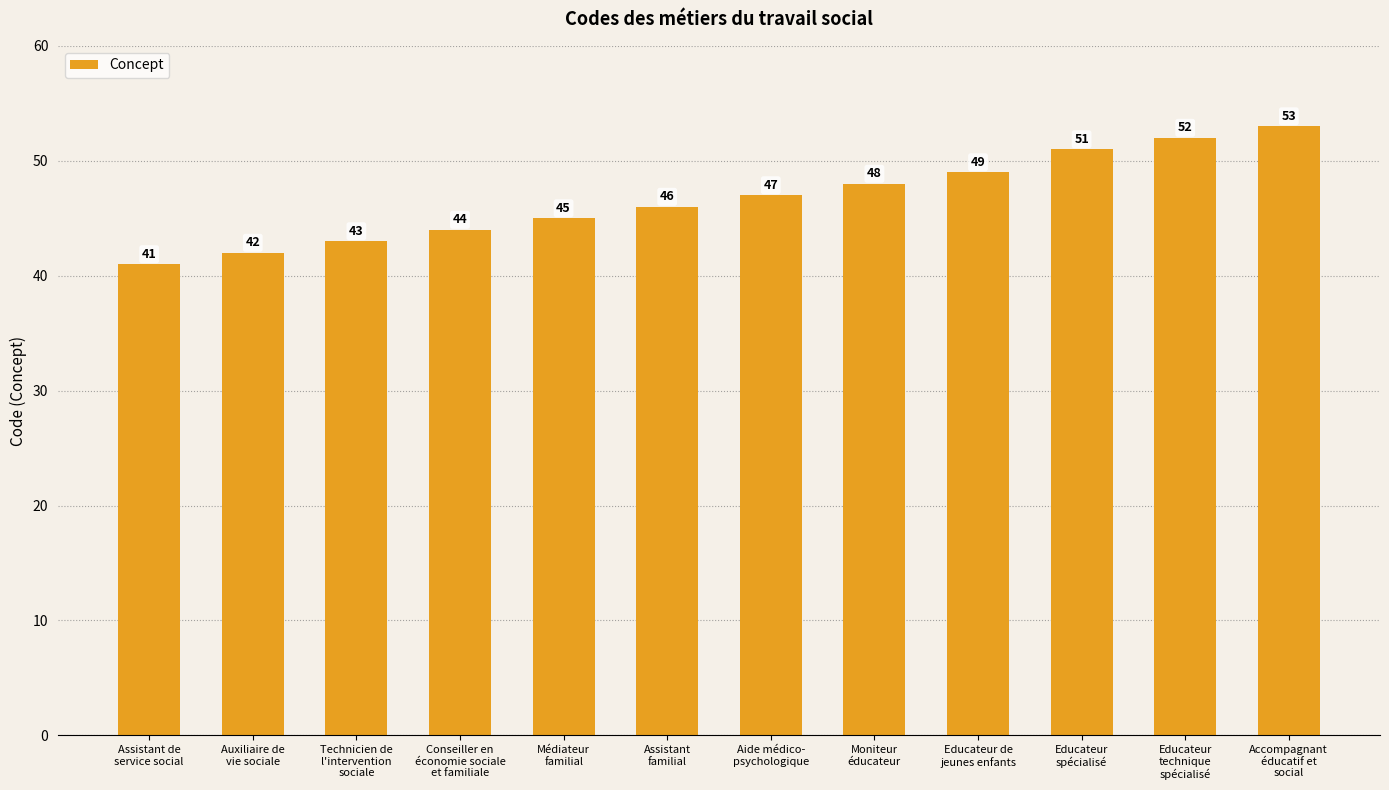

How many data points does each series have?

12